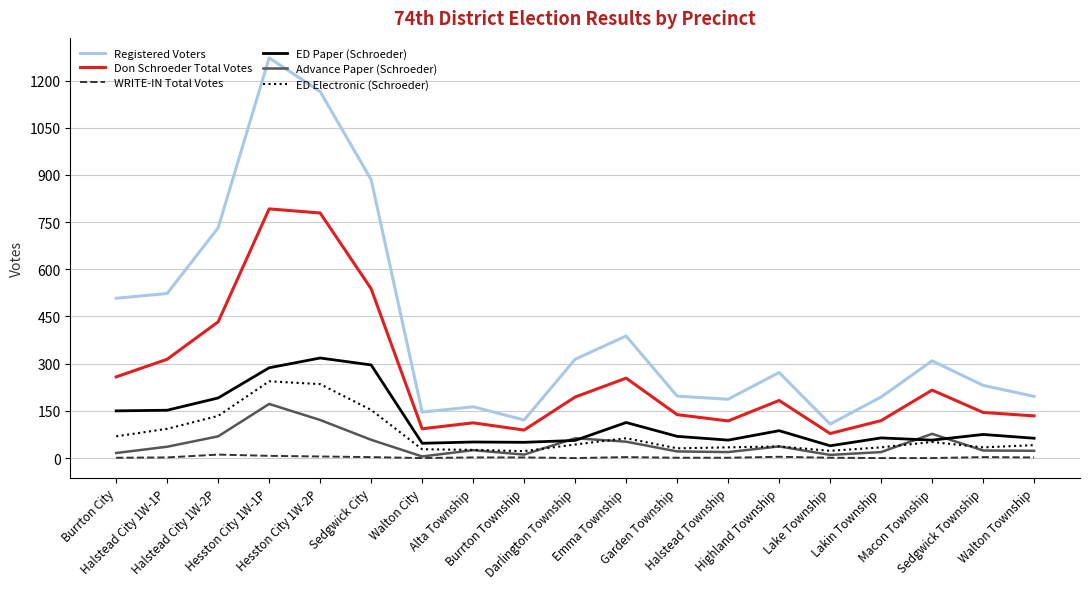

List the series in order of their peak value, highest first.

Registered Voters, Don Schroeder Total Votes, ED Paper (Schroeder), ED Electronic (Schroeder), Advance Paper (Schroeder), WRITE-IN Total Votes